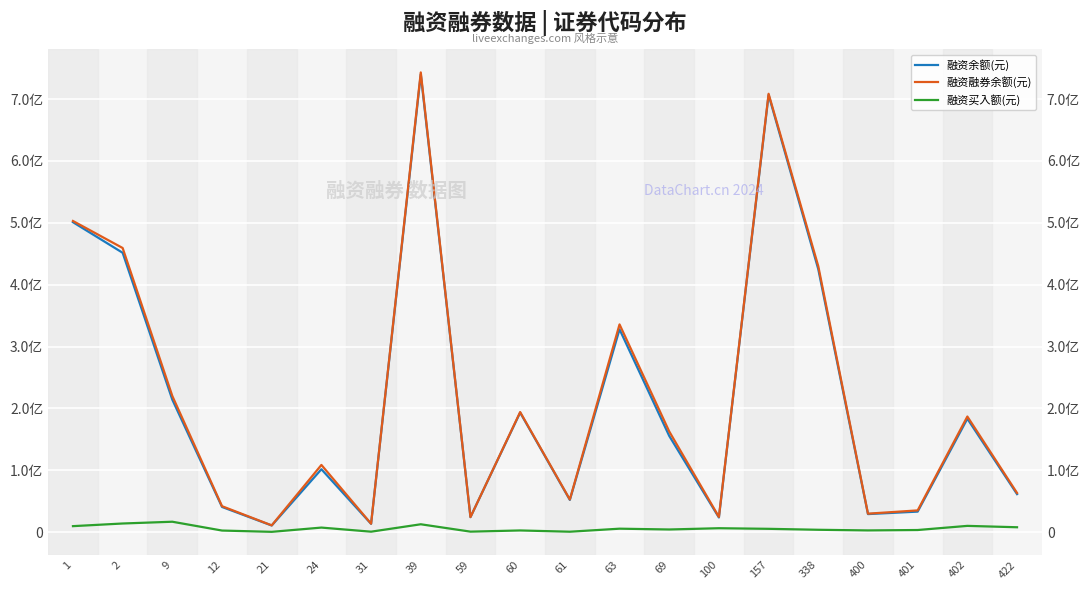

Count the number of categories in the chart.

20